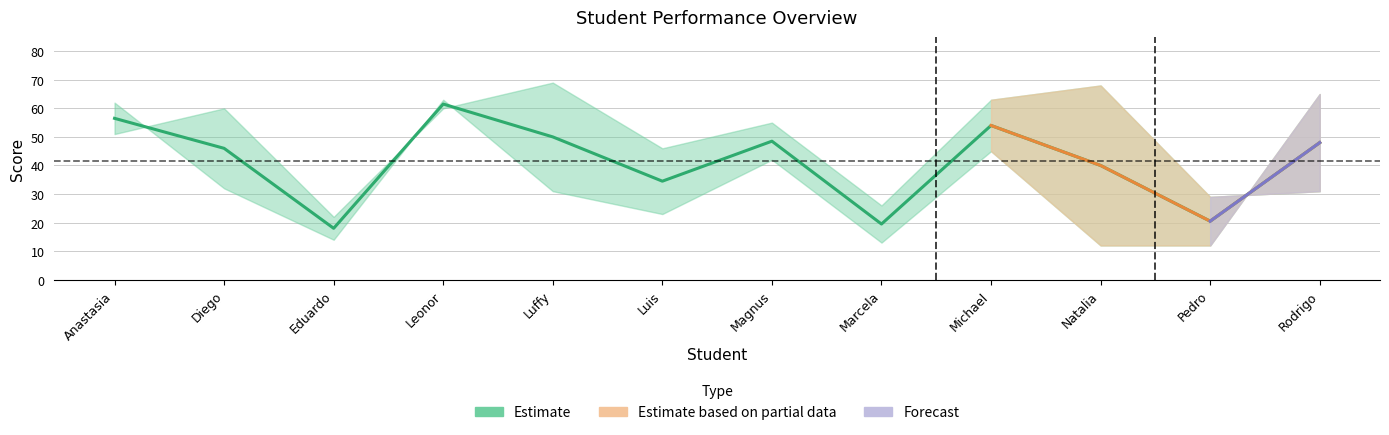

Is this an area chart (filled region under the line)?

No